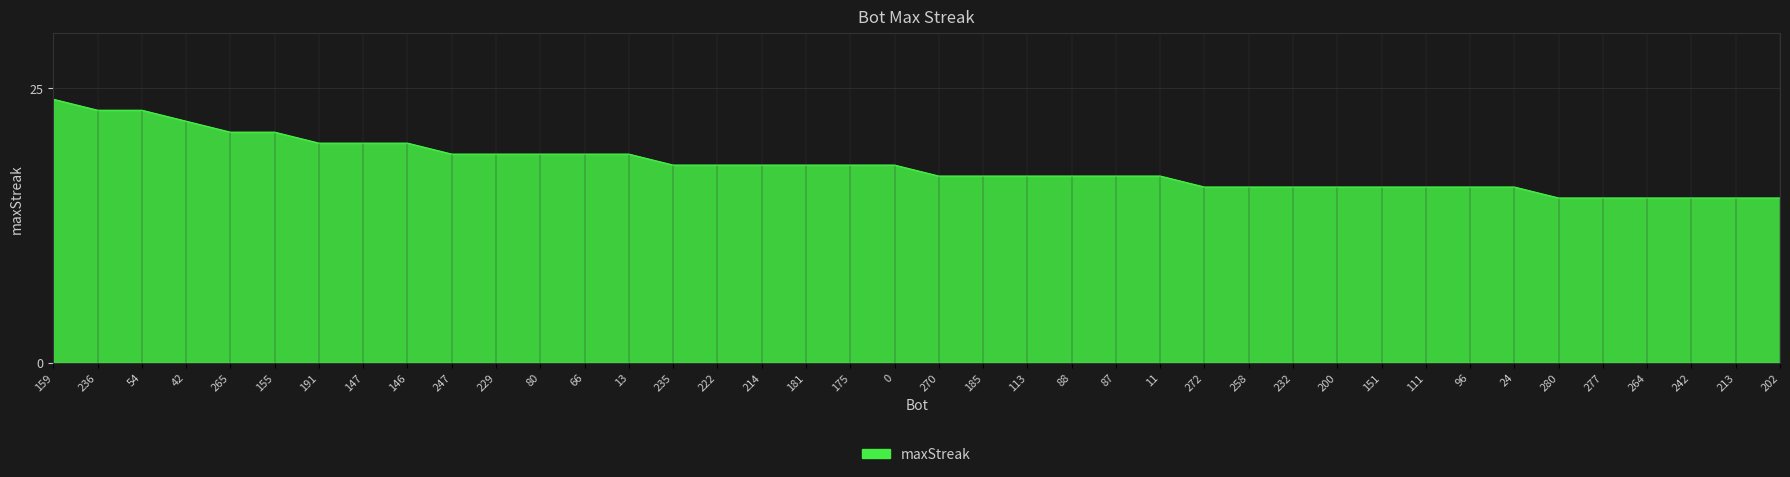

What position from the right is 54?

38